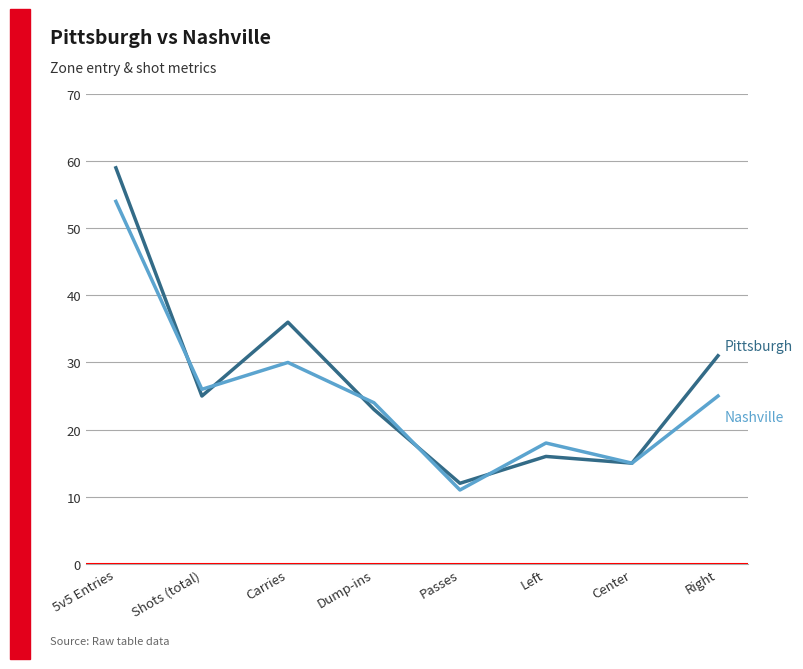

At which category is the sum across all series the highest?

5v5 Entries